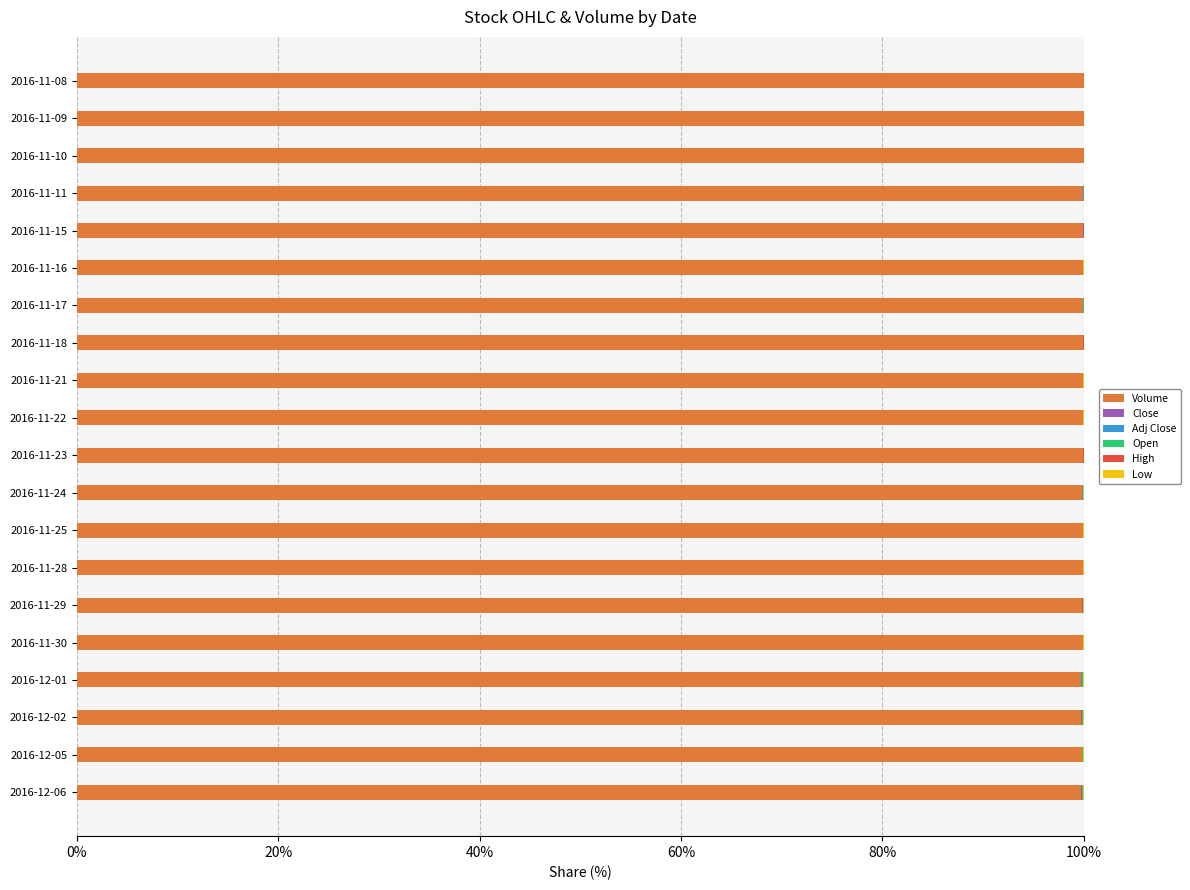

The value of Volume at 2016-11-17 is 100.0. True or false?

True